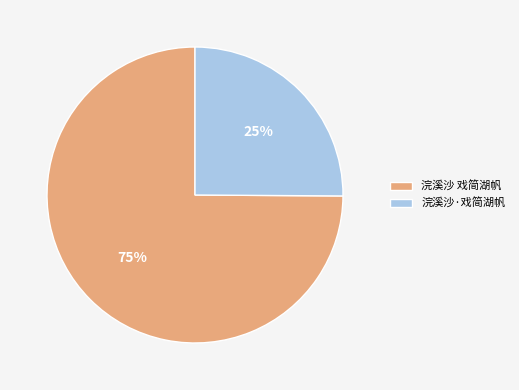

Which category has the biggest portion of the pie?

浣溪沙 戏简湖帆